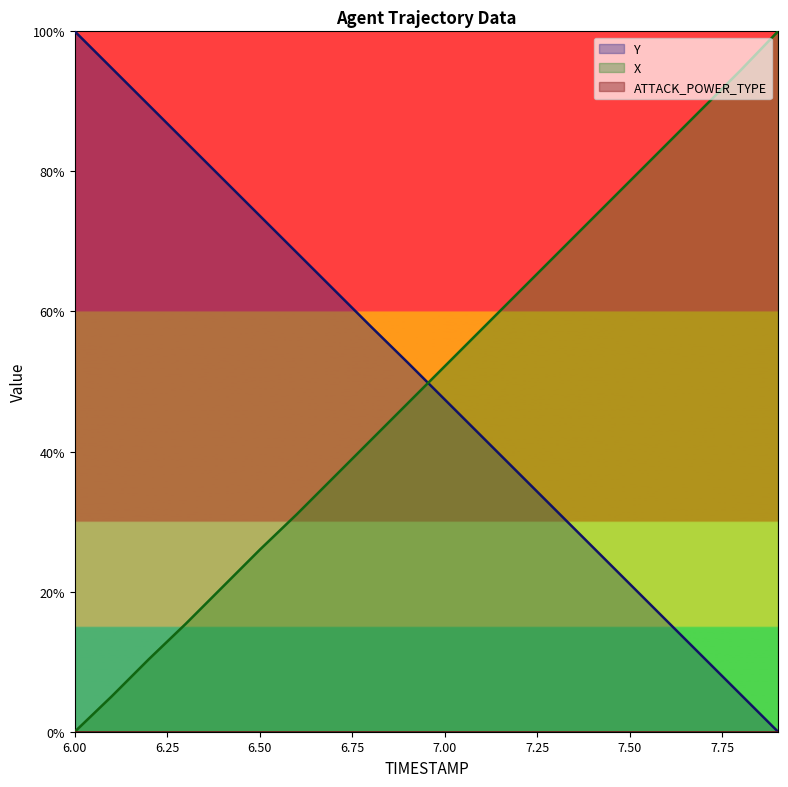

Which category has the lowest value across all series?

6.0